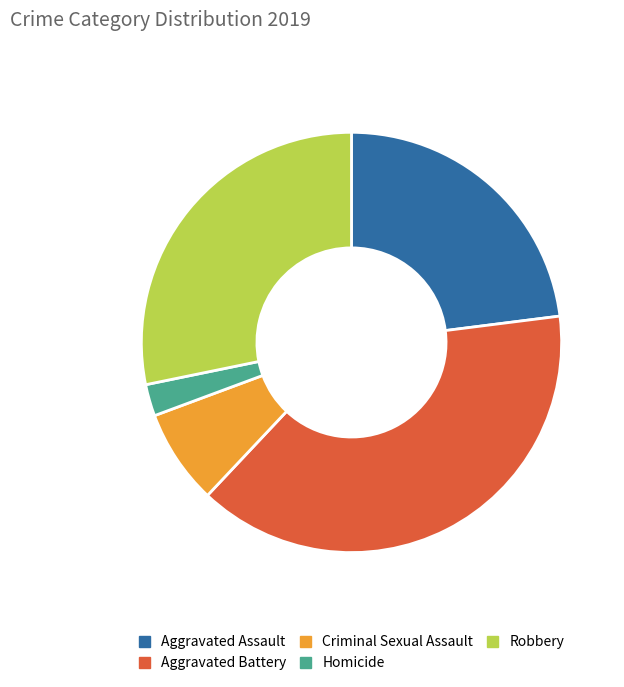

Does any single category account for the majority?

No